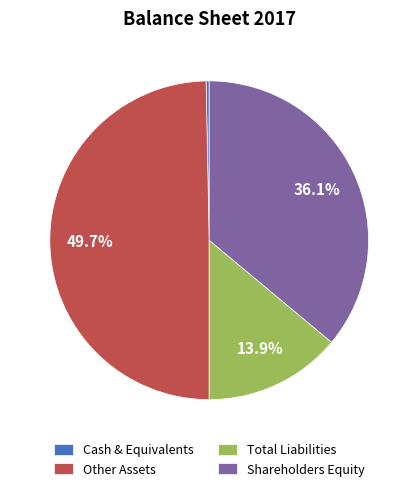

To the nearest percent, what percentage of the pie is Other Assets?

50%